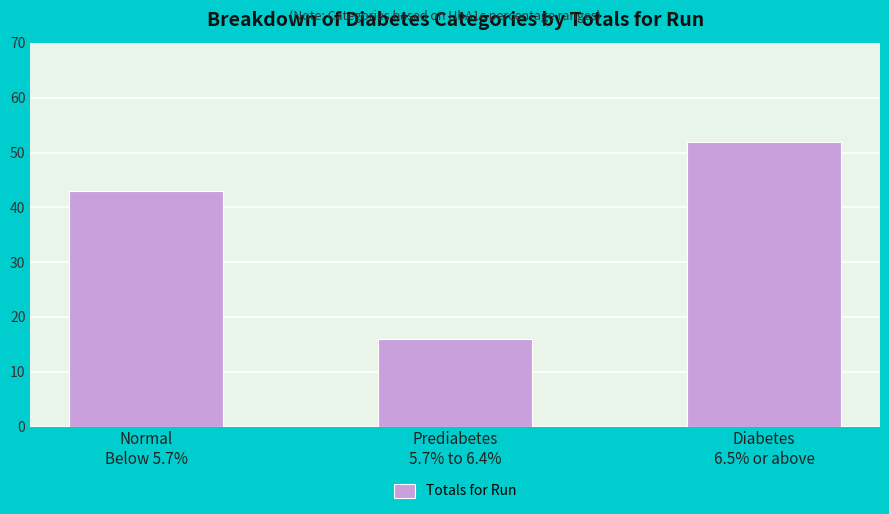

What is the difference between the maximum and minimum values?

36